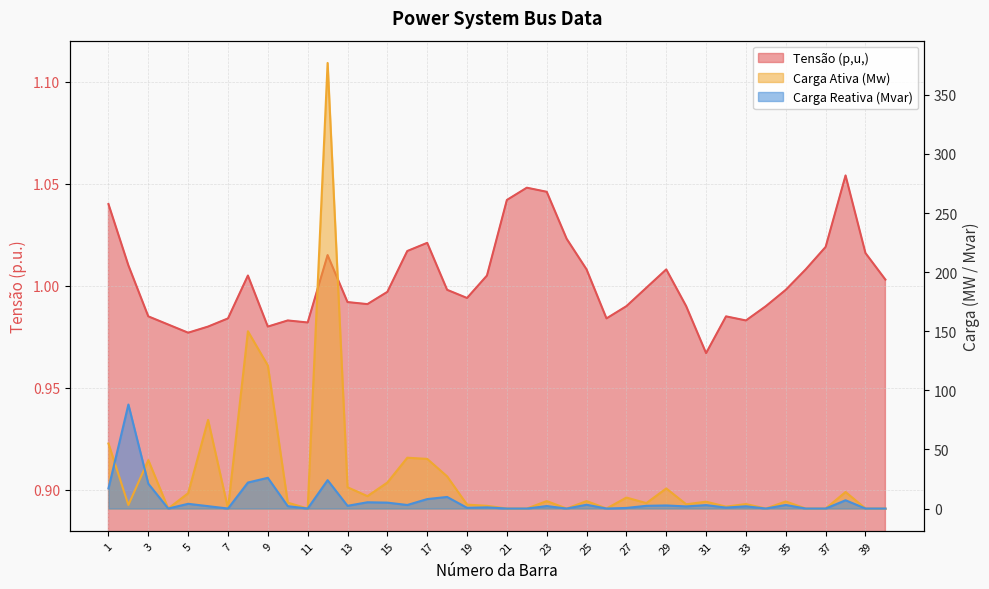

What is the total value across all series at 7?

1.0